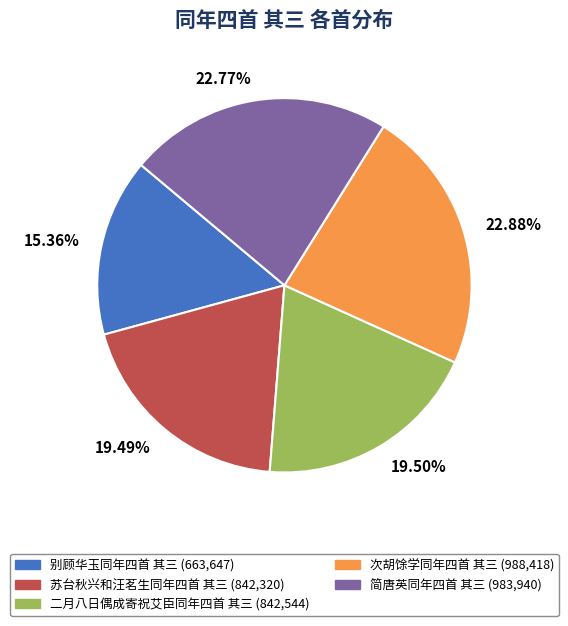

Which slice is the smallest?

别顾华玉同年四首 其三